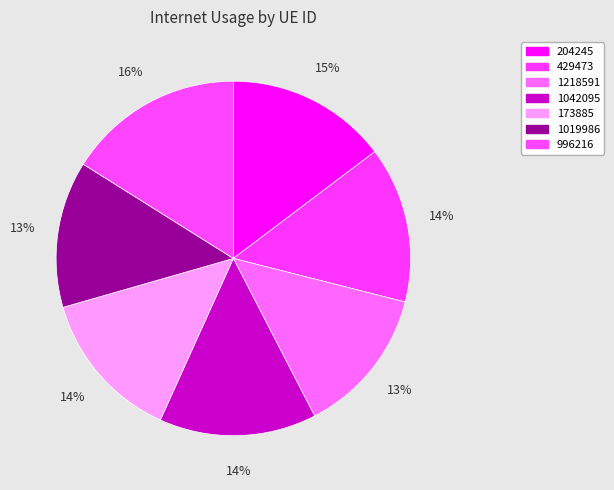

Count the number of slices in the pie.

7